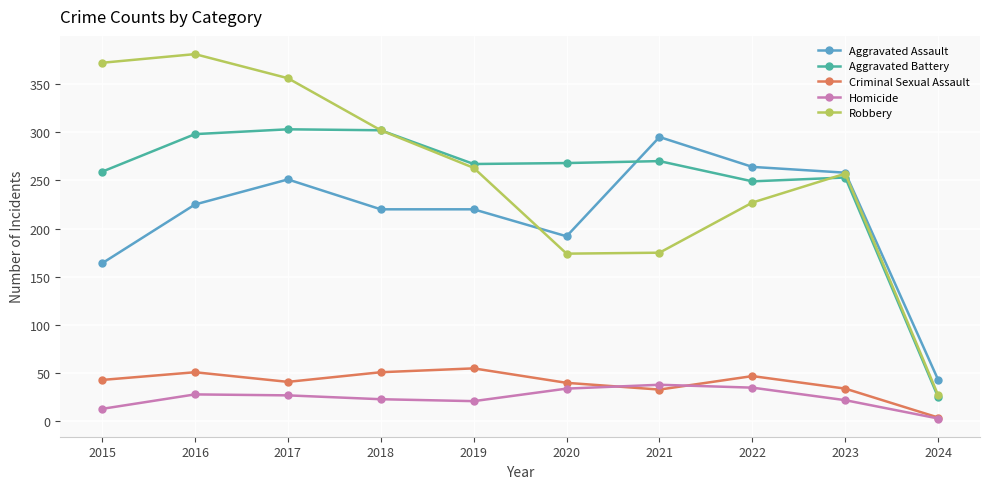

Count the number of data series in this chart.

5